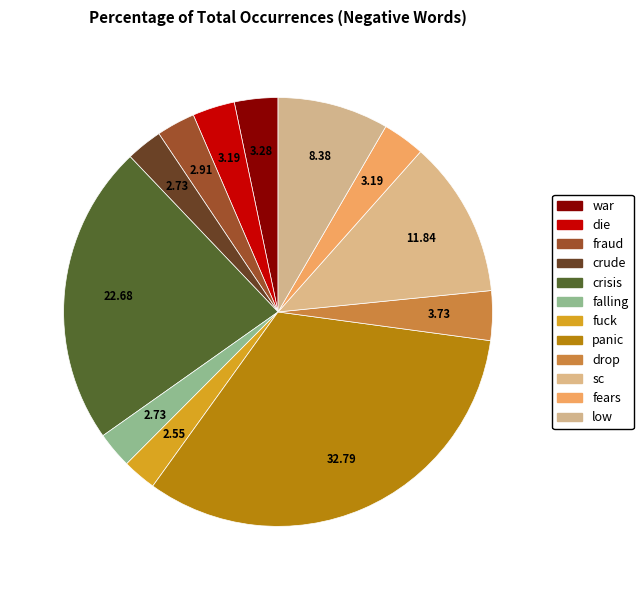

To the nearest percent, what percentage of the pie is sc?

12%